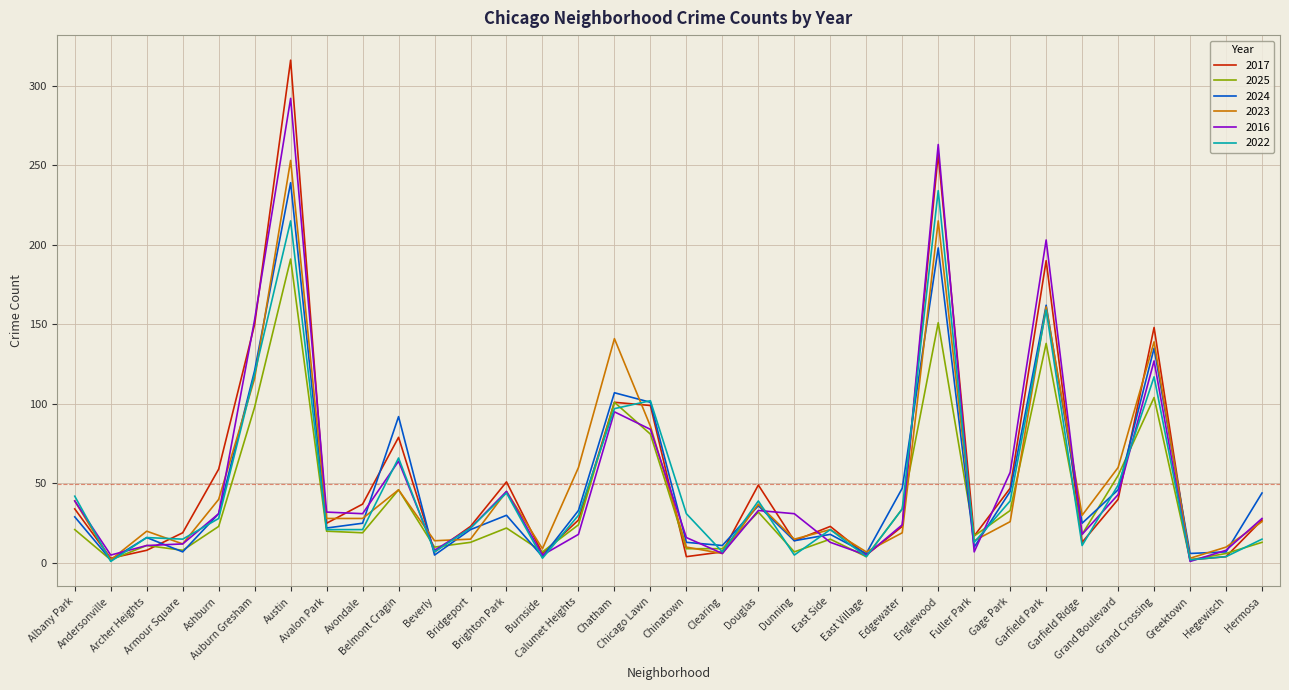

At how many categories does at least one series exceed 297?

1